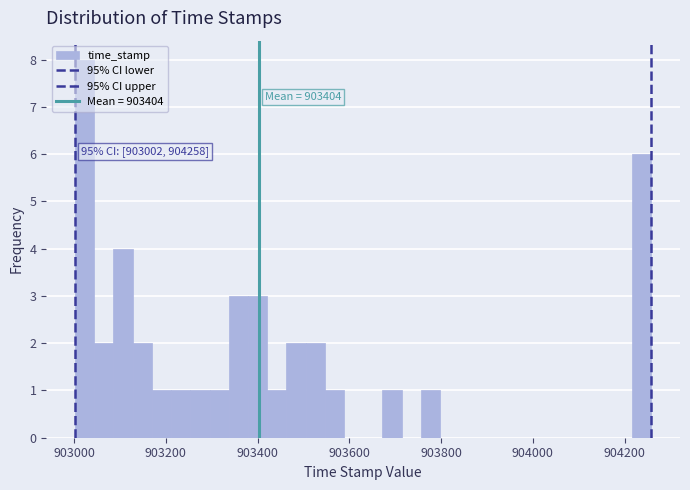

Around what value on the x-axis is the tallest bar? Give the approximate position of its centre, as read against the axis.

903020